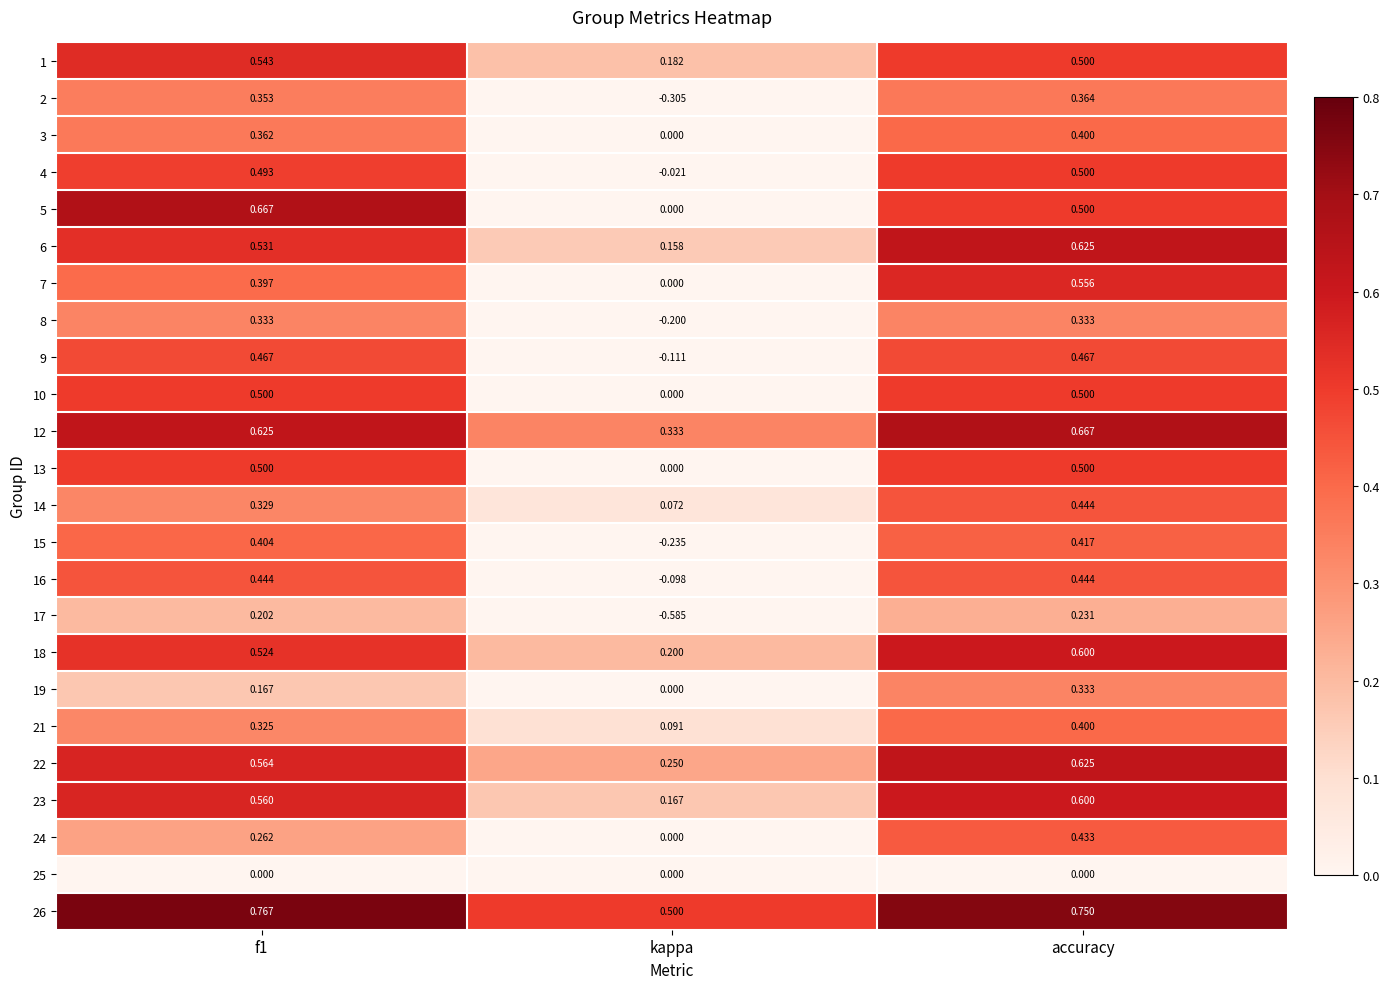

At which category does the chart reach its minimum across all series?

kappa